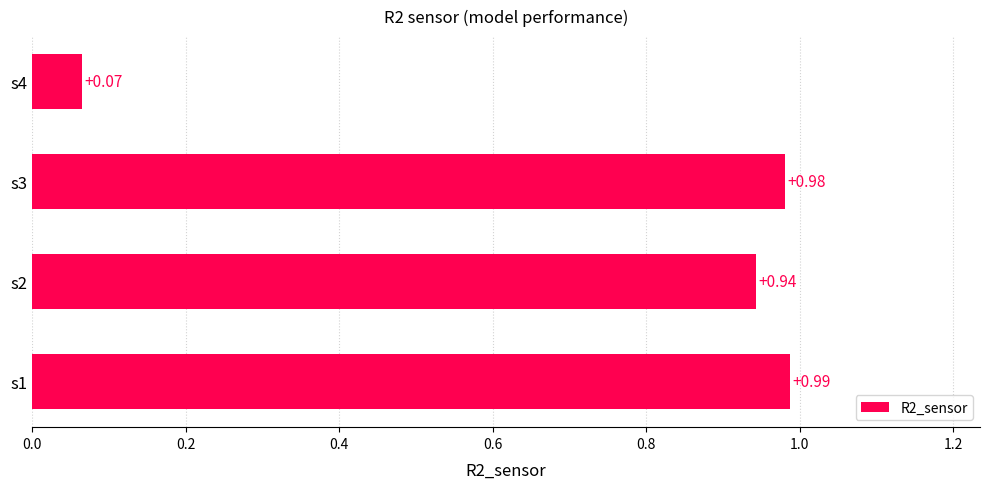

At which label is the value closest to 0?

s4